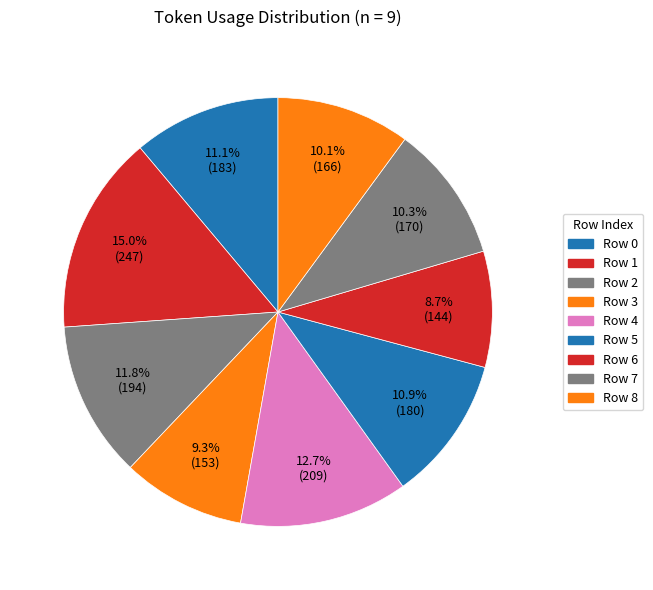

How many segments does this pie chart have?

9